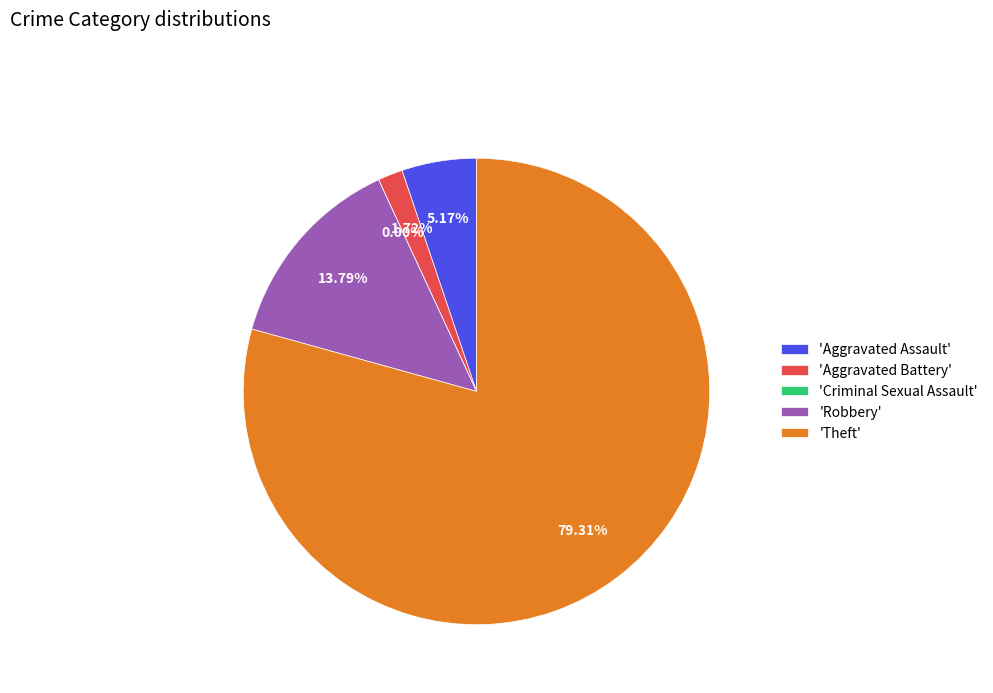

How many segments does this pie chart have?

5